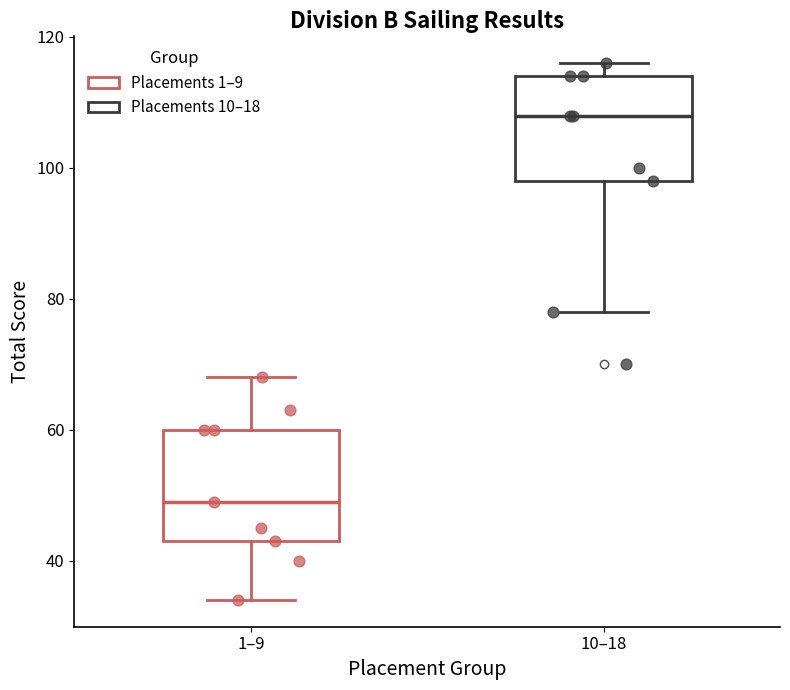

Which series reaches the minimum Y coordinate?

Placements 1–9